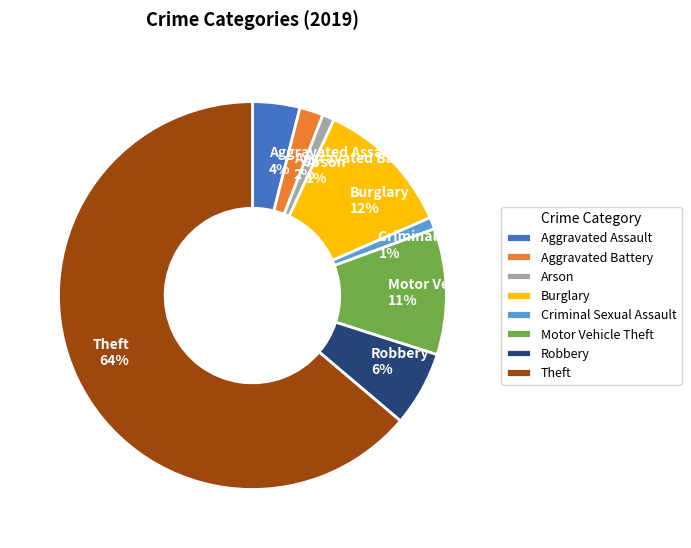

Which has a higher value, Aggravated Battery or Arson?

Aggravated Battery